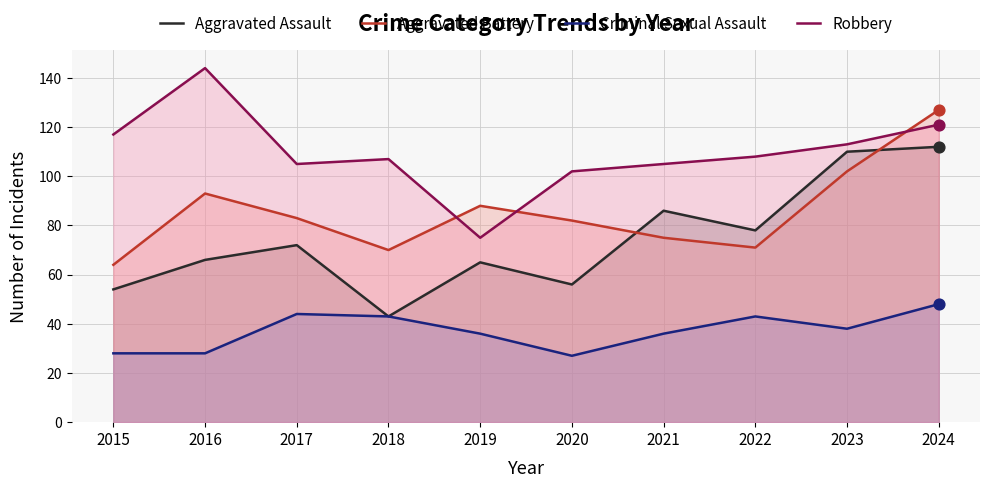

Which series has the largest total across all categories?

Robbery